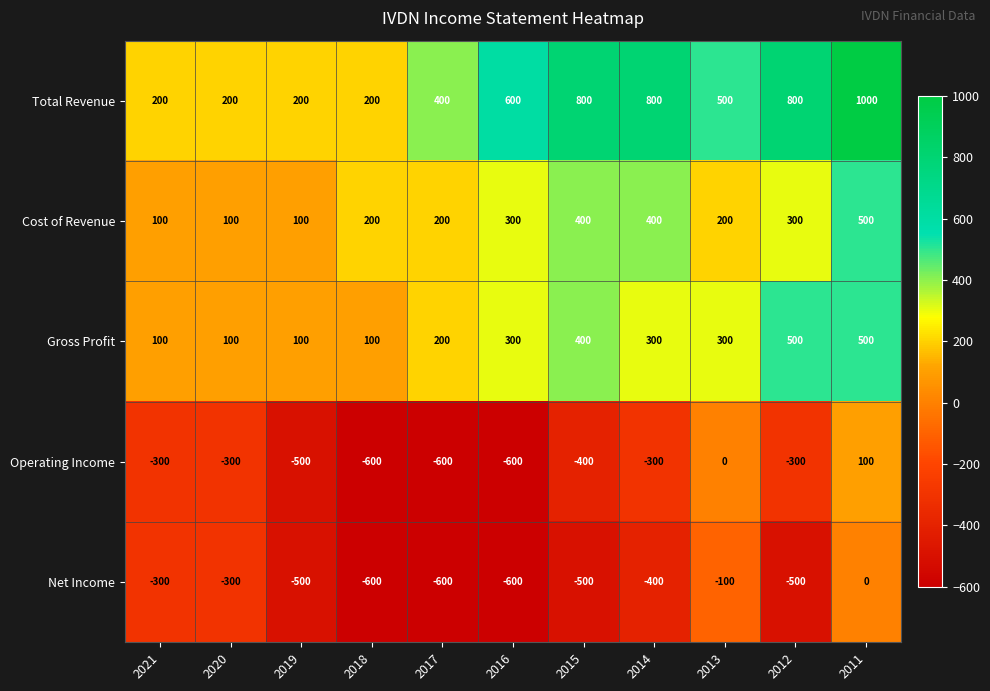

Is it true that Net Income equals -227 at 2018?

False